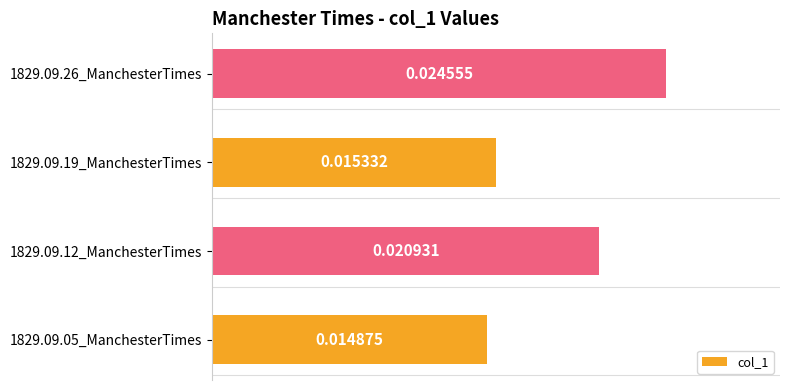

Which category has the highest value across all series?

1829.09.26_ManchesterTimes